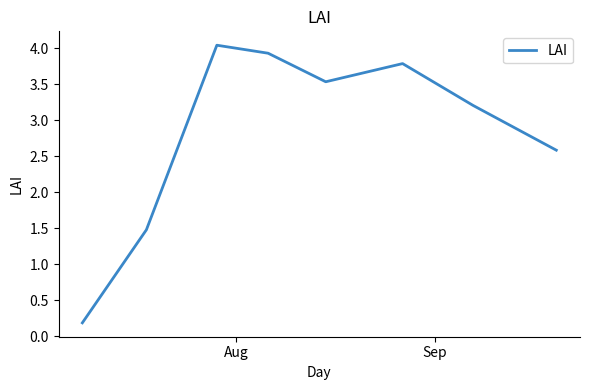

What is the difference between the second highest and minimum values?

3.7